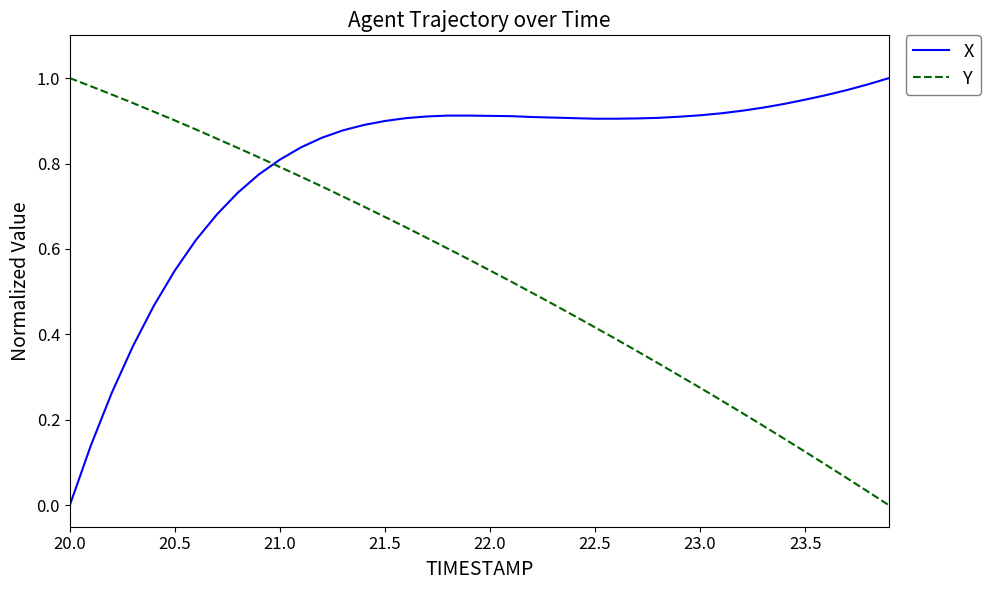

Does the chart display data point markers on the line(s)?

No